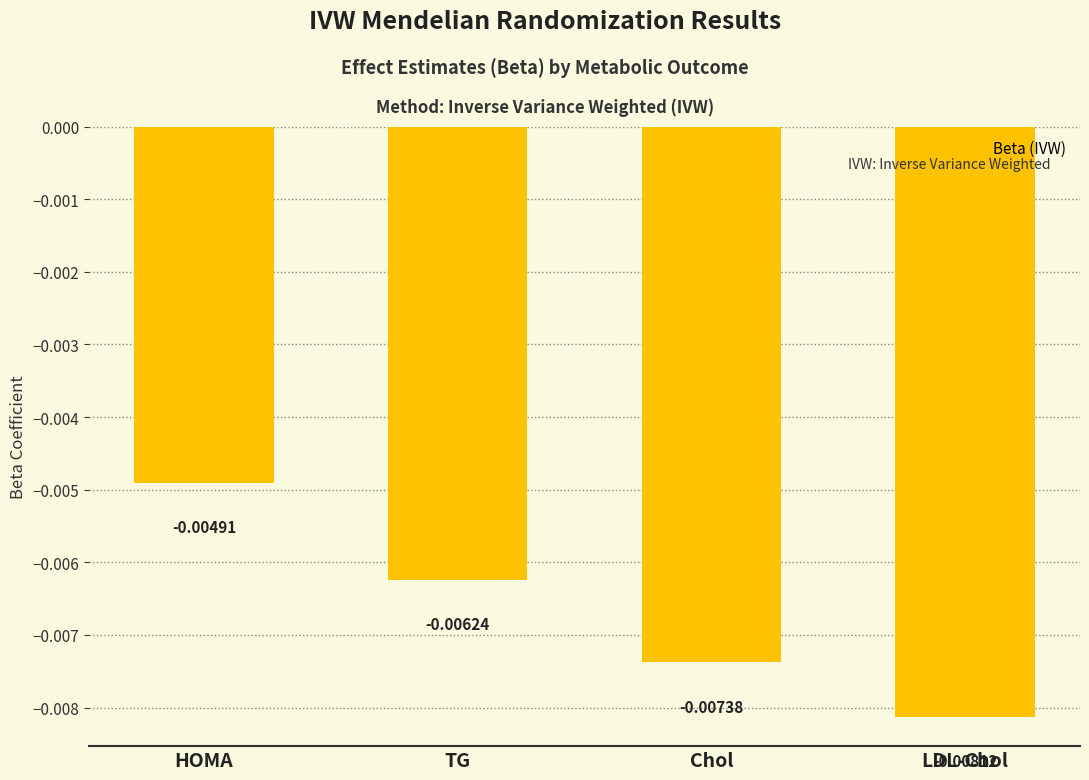

Rank the categories by value from highest to lowest.

HOMA, TG, Chol, LDL-Chol